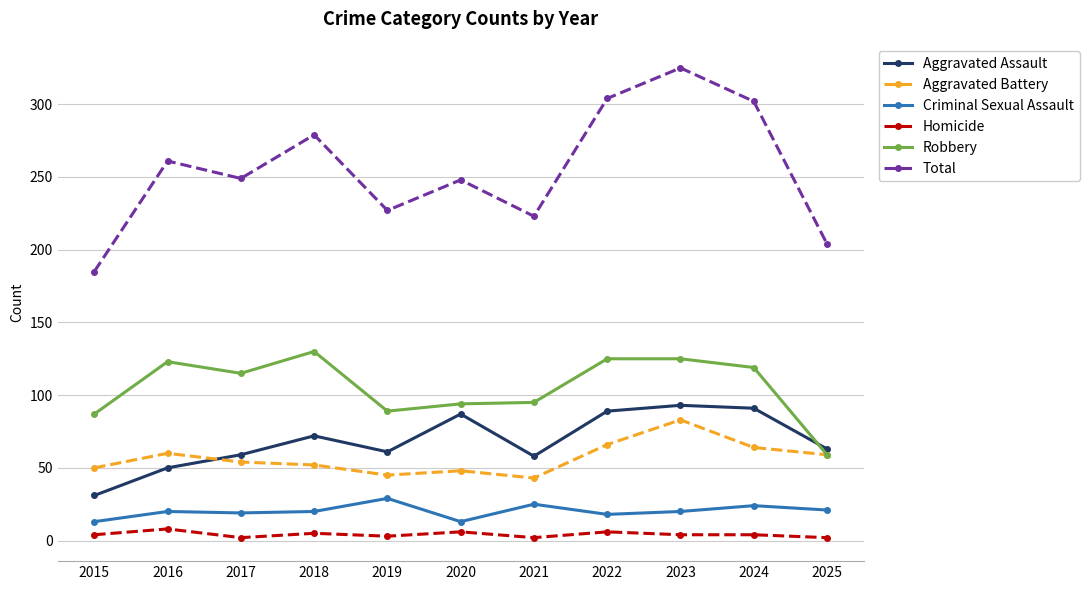

True or false: Total has more than 2 points higher than both neighbors.

True